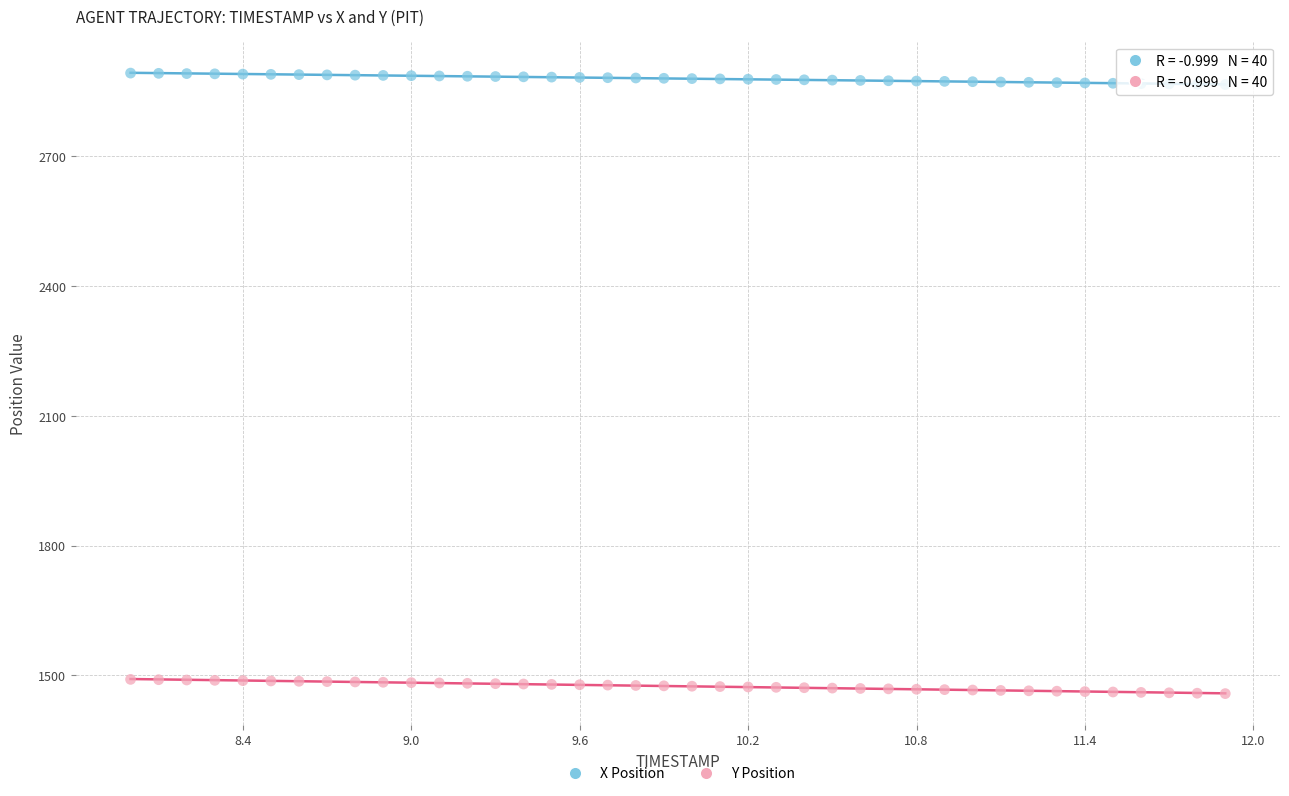

Across all data points, what is the range of Y values (max minus min)?

1434.9